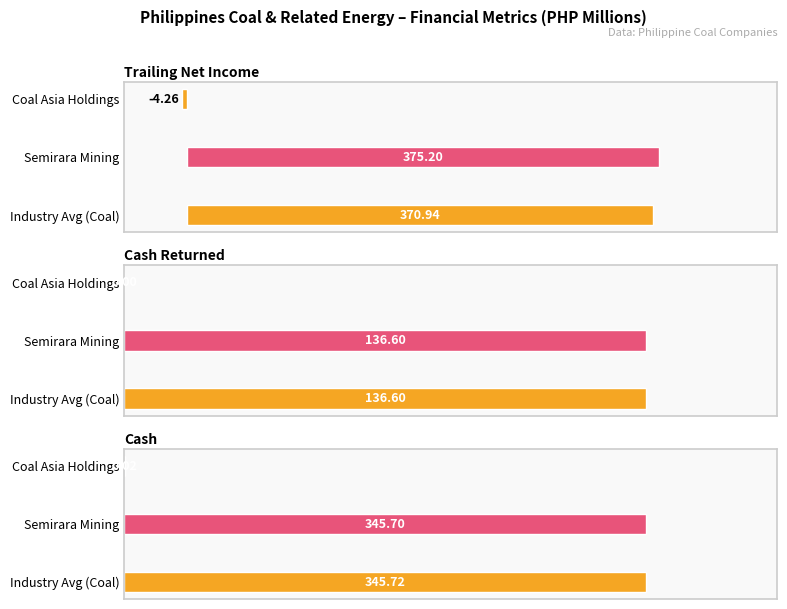

Is it true that Trailing Net Income equals -2.8 at Coal Asia Holdings?

False